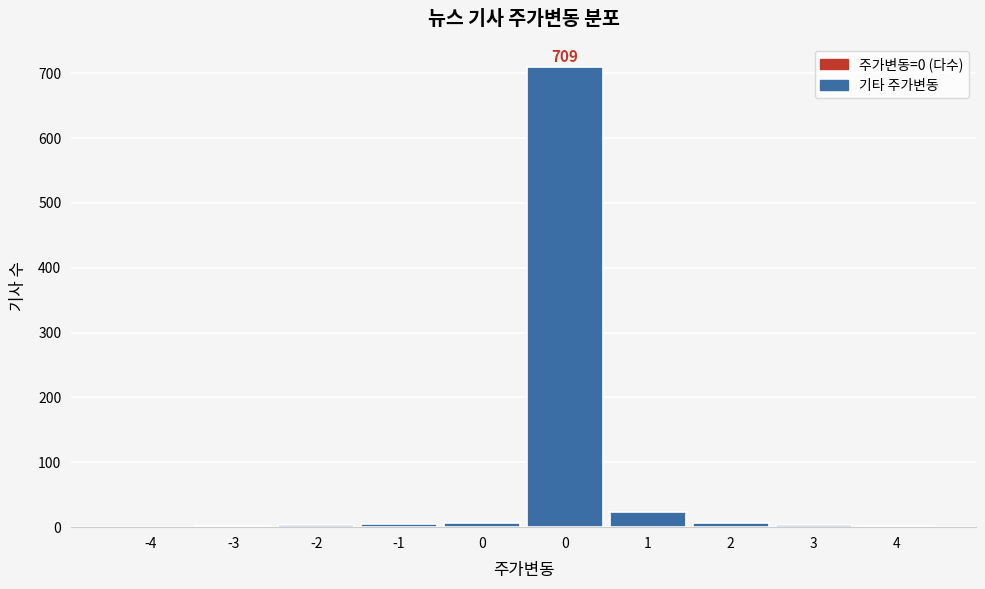

How many categories are shown in the chart?

10